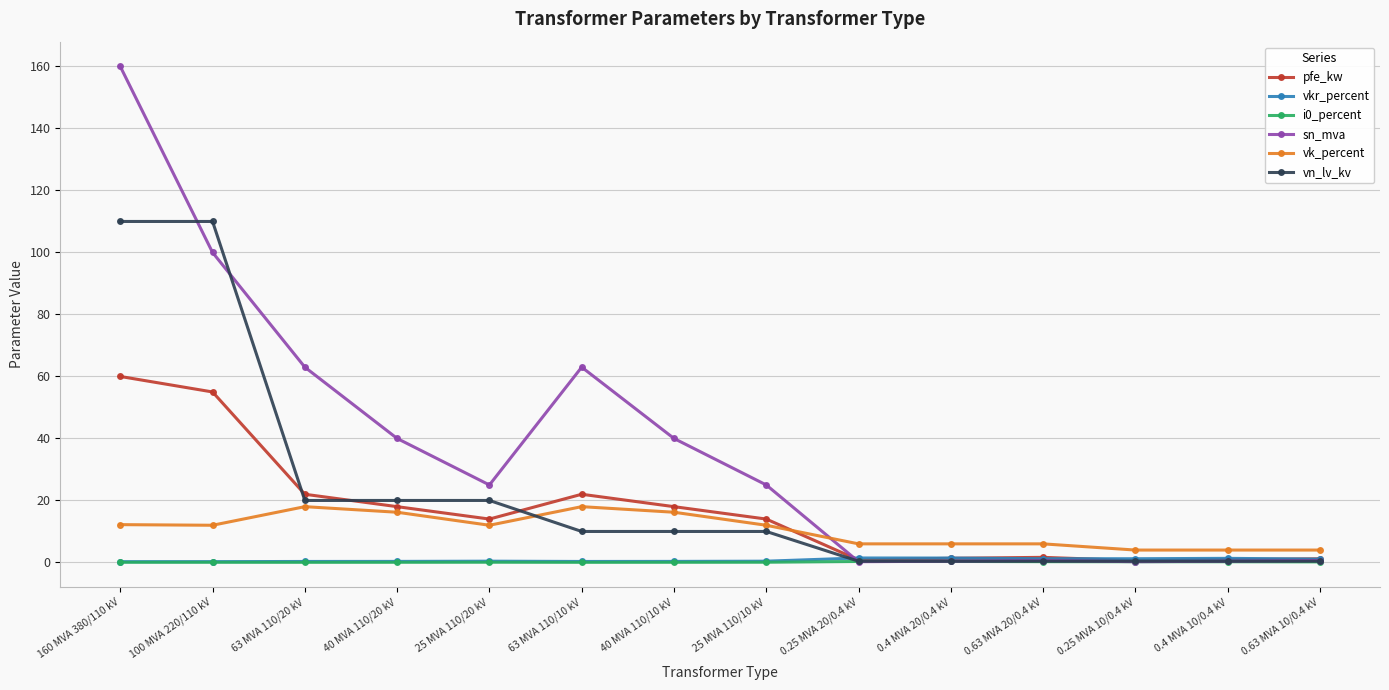

Which category has the highest value in the pfe_kw series?

160 MVA 380/110 kV